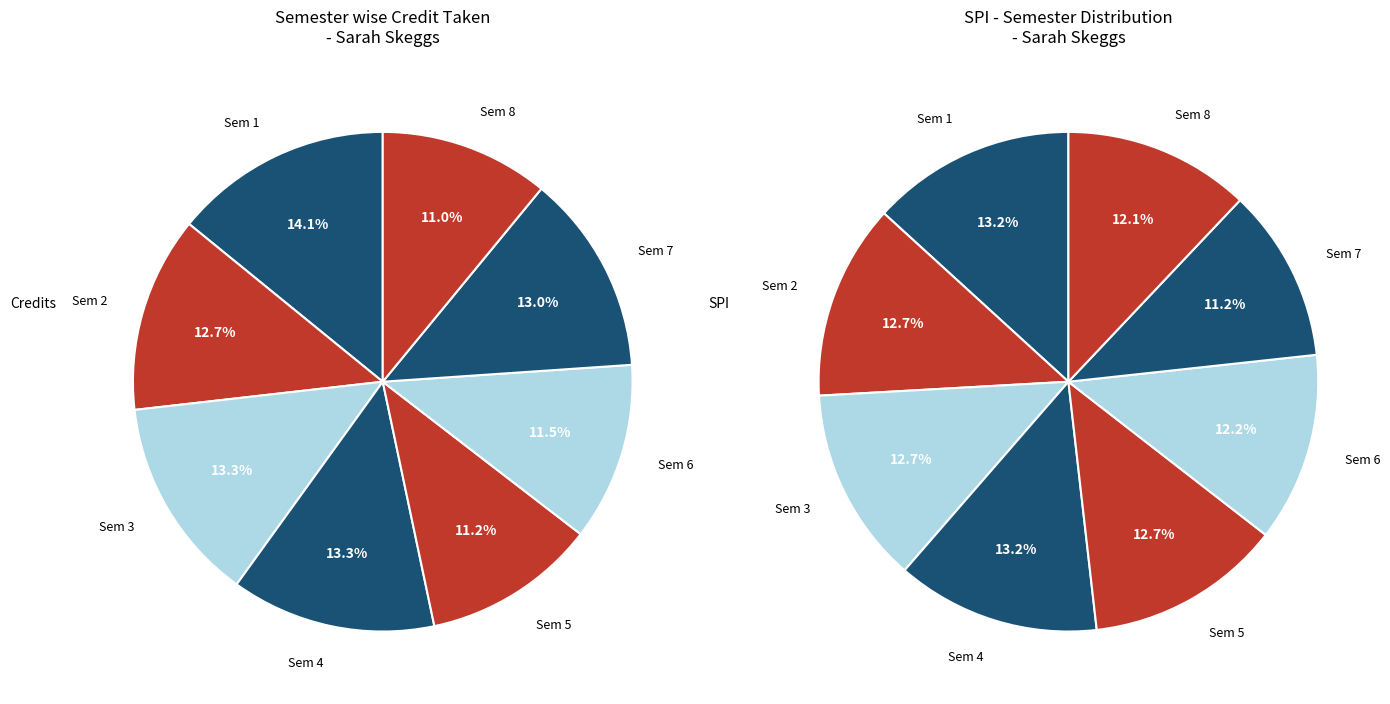

The 2 slice represents 13% of the pie. True or false?

True